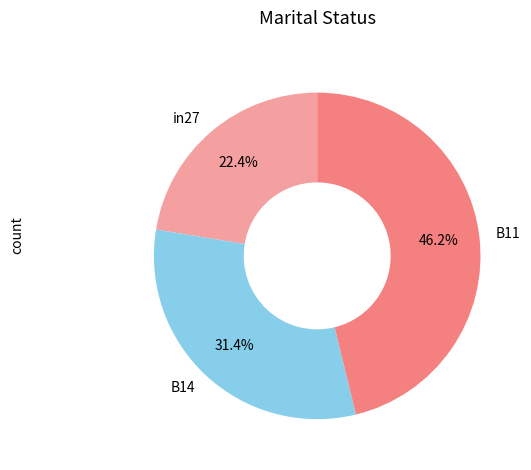

Which category has the smallest portion of the pie?

in27